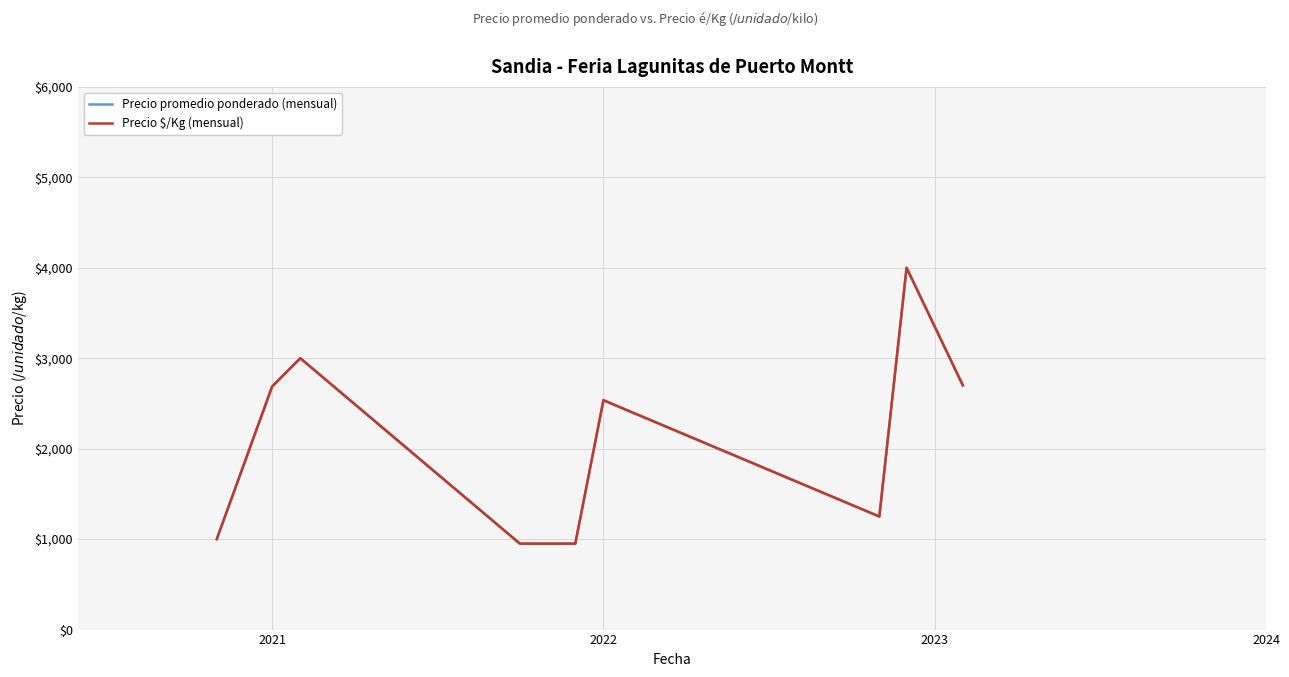

At which label does Precio promedio ponderado (mensual) first exceed 2535?

2021